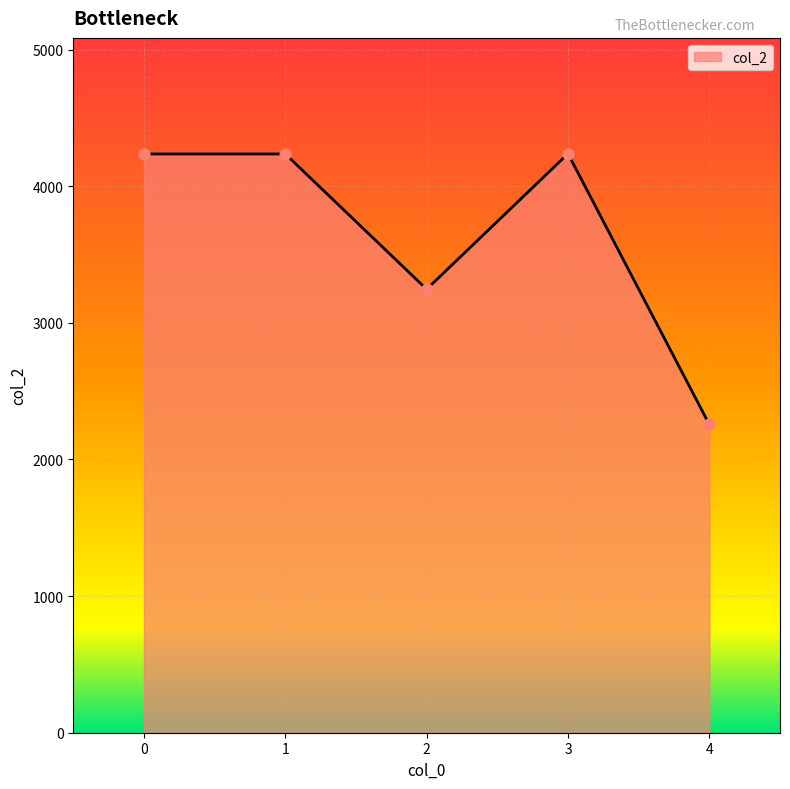

What is the change in value from 0 to 2?

-990